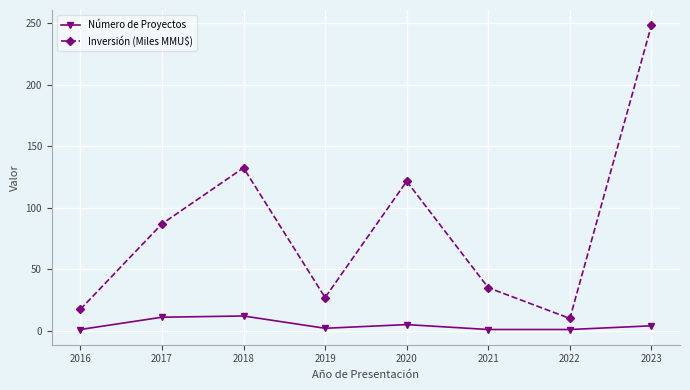

What is the value of the Número de Proyectos point at the 1st from the left?

1.0